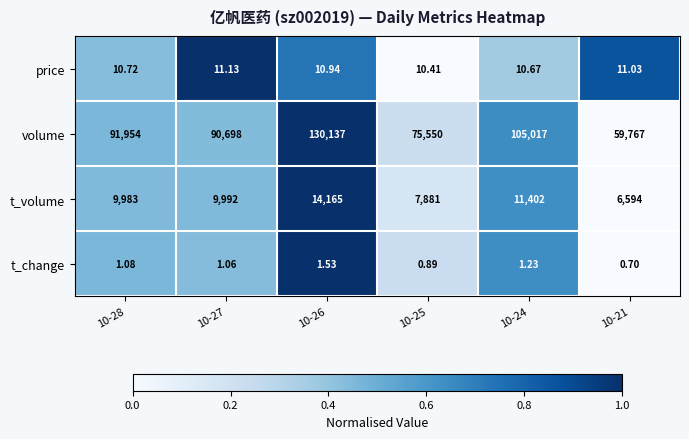

Is the value of price at 10-28 greater than the value of t_volume at 10-27?

No